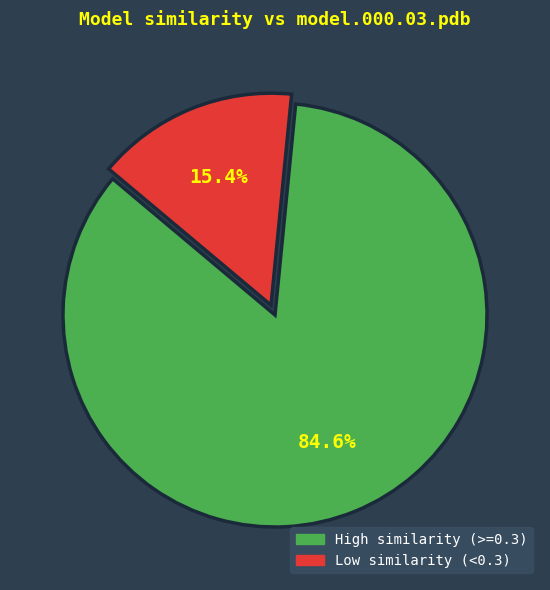

Does any single category account for the majority?

Yes